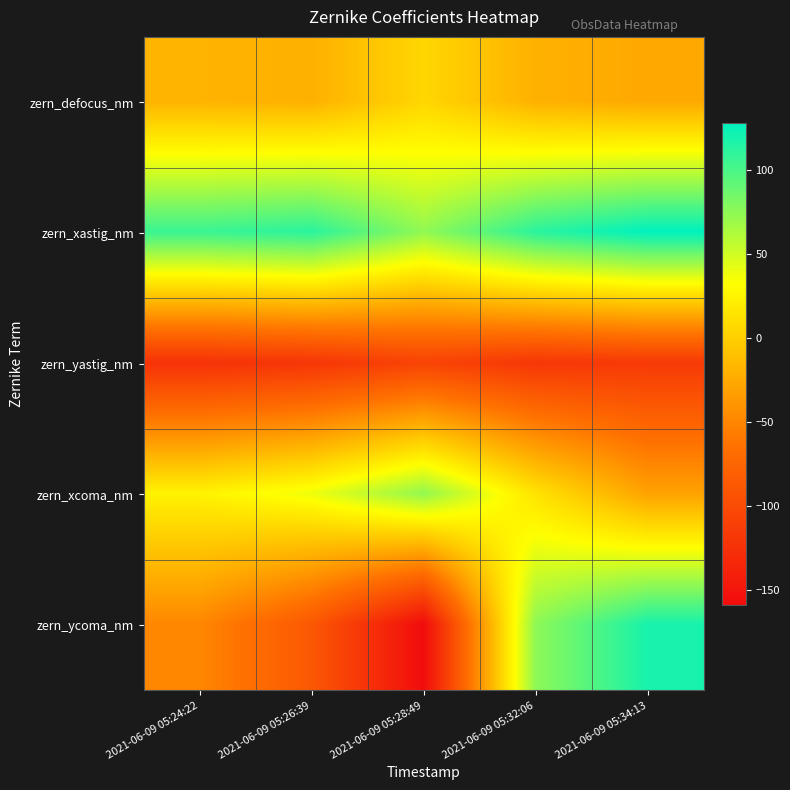

Reading left to right, extract all data points from this chart.

zern_defocus_nm: 2021-06-09 05:24:22=-18.8	2021-06-09 05:26:39=-20.7	2021-06-09 05:28:49=4.7	2021-06-09 05:32:06=-20.5	2021-06-09 05:34:13=-26.6
zern_xastig_nm: 2021-06-09 05:24:22=105.6	2021-06-09 05:26:39=111.6	2021-06-09 05:28:49=73.2	2021-06-09 05:32:06=111.6	2021-06-09 05:34:13=127.8
zern_yastig_nm: 2021-06-09 05:24:22=-123.8	2021-06-09 05:26:39=-120.3	2021-06-09 05:28:49=-107.5	2021-06-09 05:32:06=-119.2	2021-06-09 05:34:13=-116.5
zern_xcoma_nm: 2021-06-09 05:24:22=23.8	2021-06-09 05:26:39=38.4	2021-06-09 05:28:49=72.6	2021-06-09 05:32:06=13.4	2021-06-09 05:34:13=-30.7
zern_ycoma_nm: 2021-06-09 05:24:22=-49.0	2021-06-09 05:26:39=-88.2	2021-06-09 05:28:49=-158.9	2021-06-09 05:32:06=74.8	2021-06-09 05:34:13=118.5